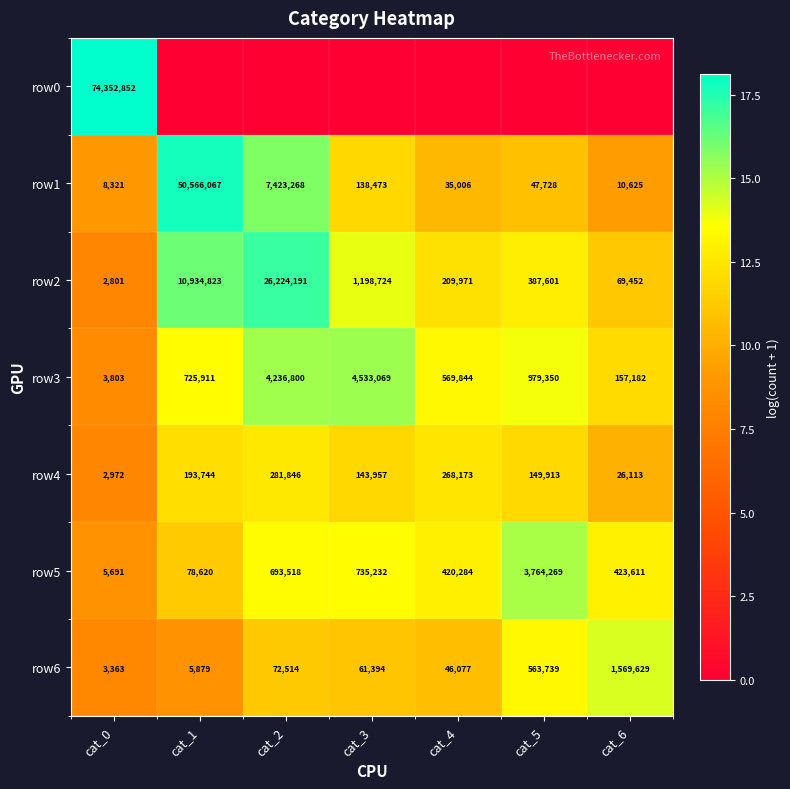

Is the value of row2 at cat_6 greater than the value of row3 at cat_4?

No